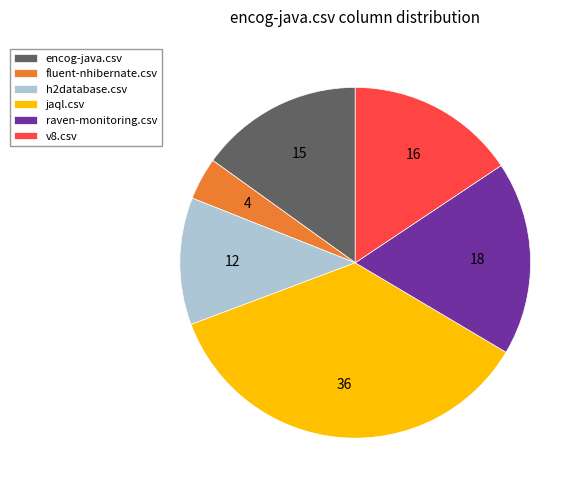

Do encog-java.csv and h2database.csv together represent more than half of the pie?

No